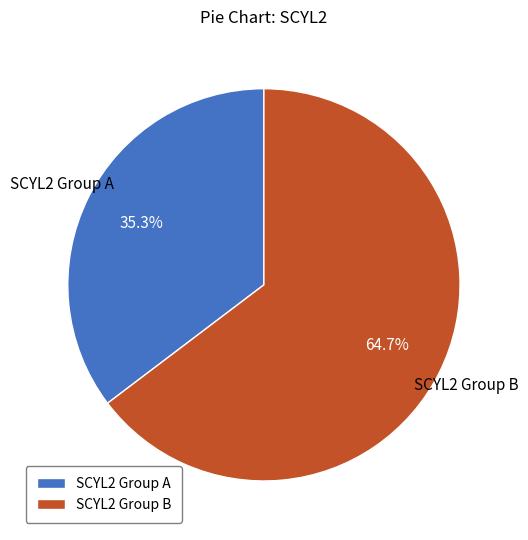

Does any single category account for the majority?

Yes